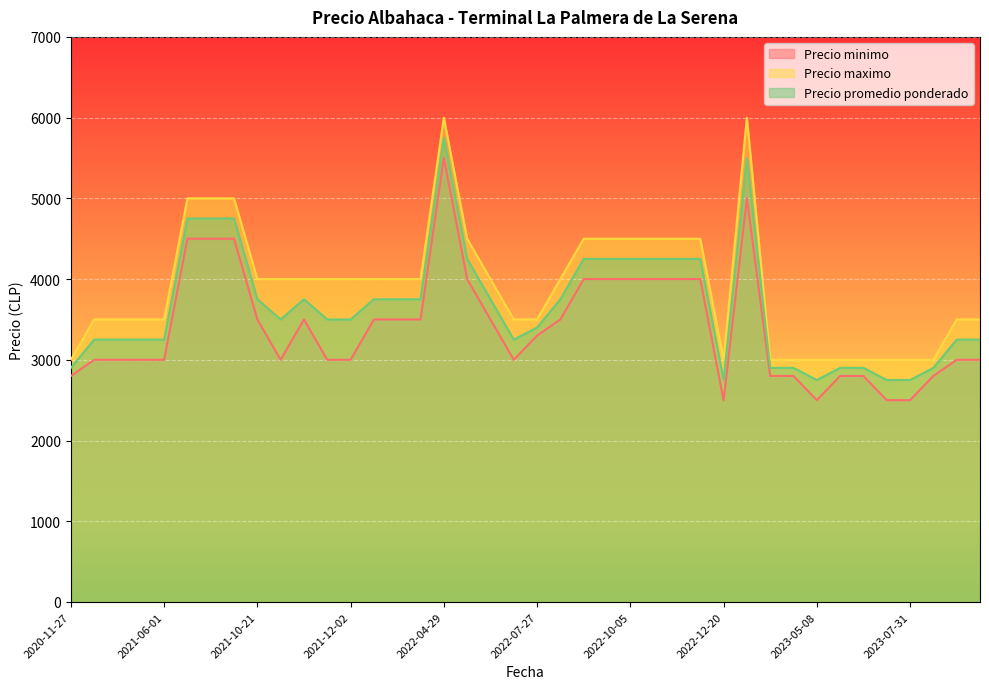

Which series has the largest range (max minus min)?

Precio minimo